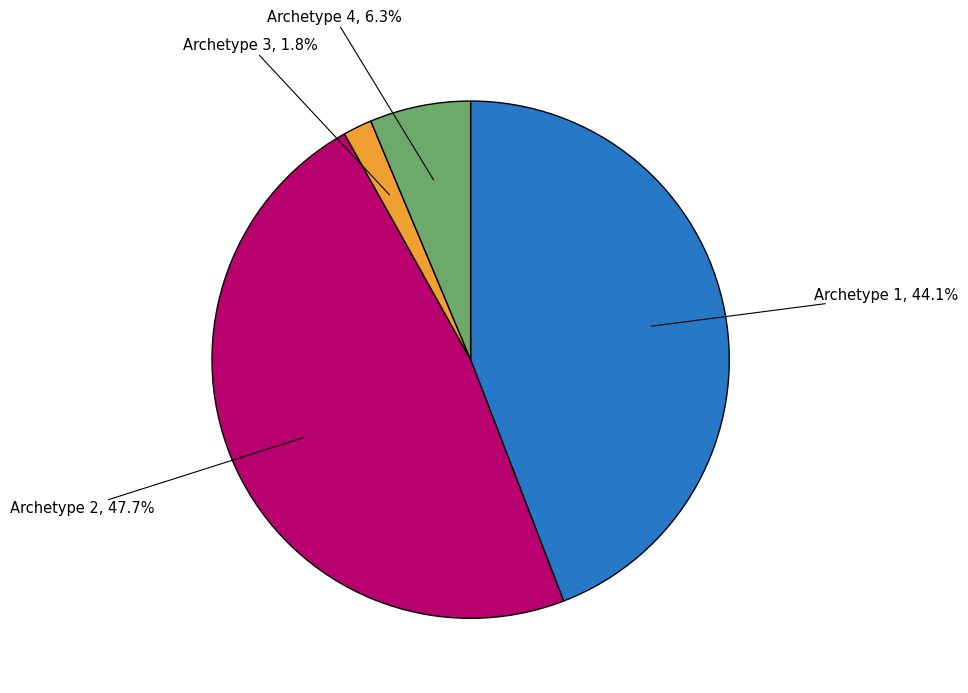

Is there any slice that represents more than half of the pie?

No